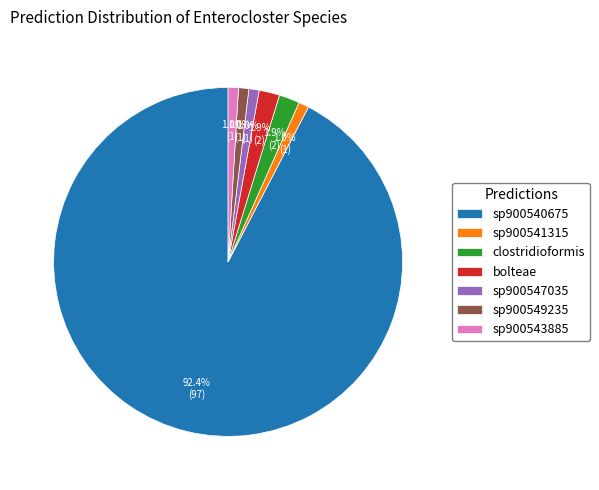

Does any single category account for the majority?

Yes